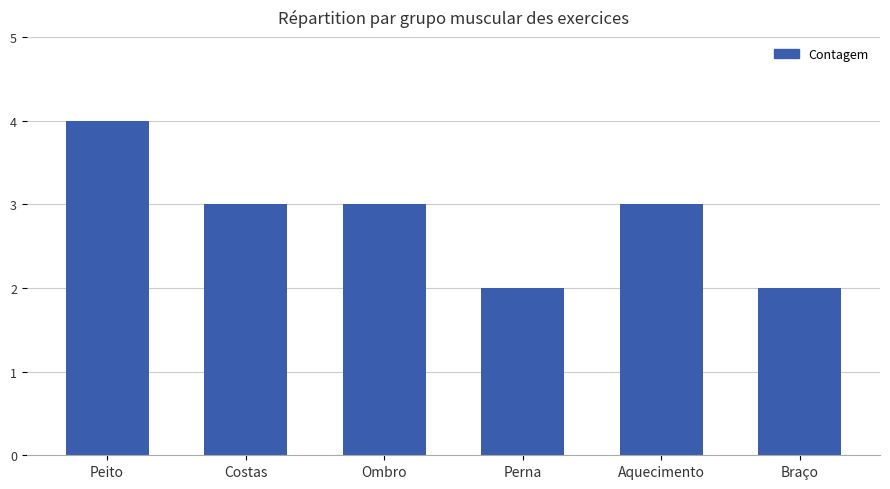

Count the number of categories in the chart.

6